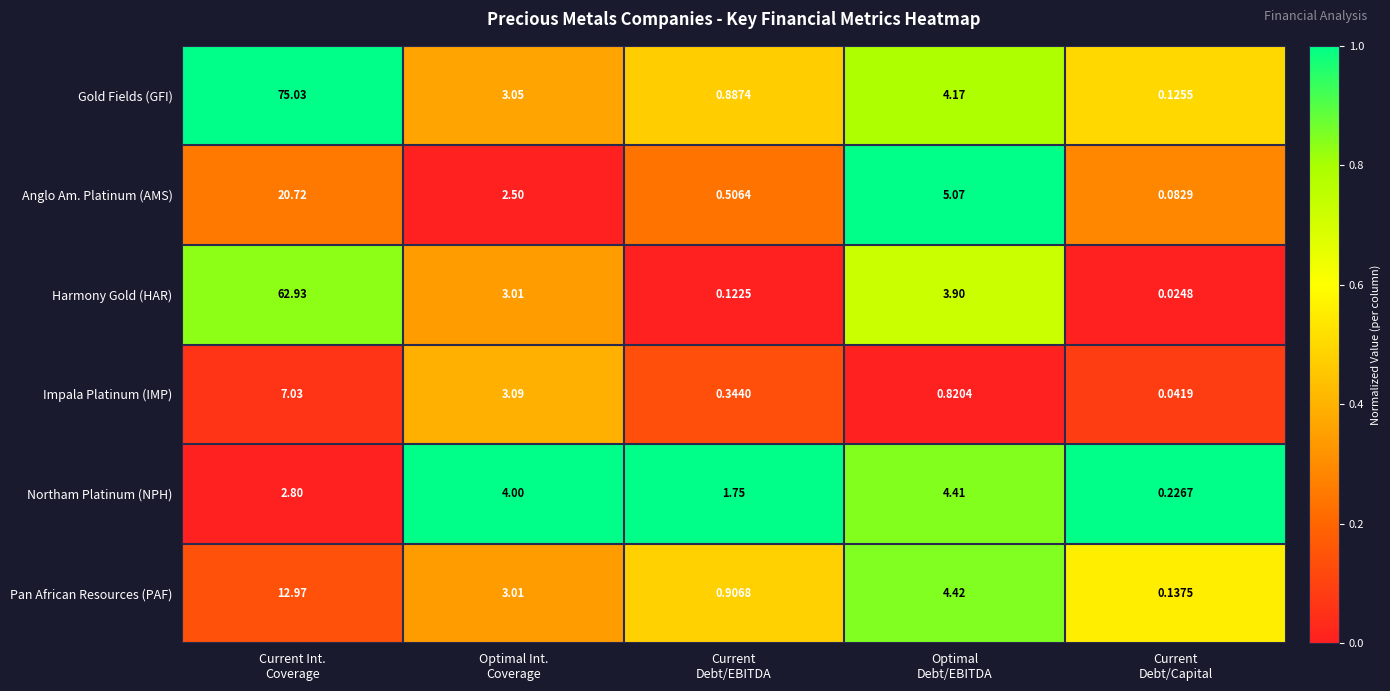

Which series has the largest range (max minus min)?

Gold Fields (GFI)